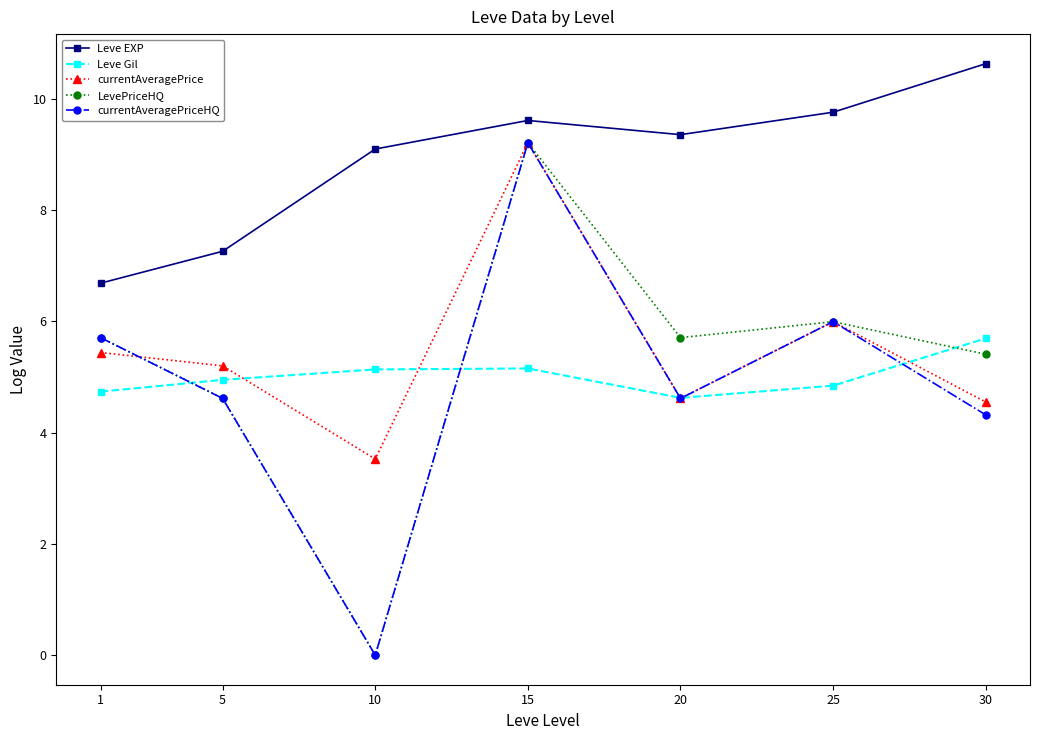

Where does the Leve EXP series first go above 9?

10